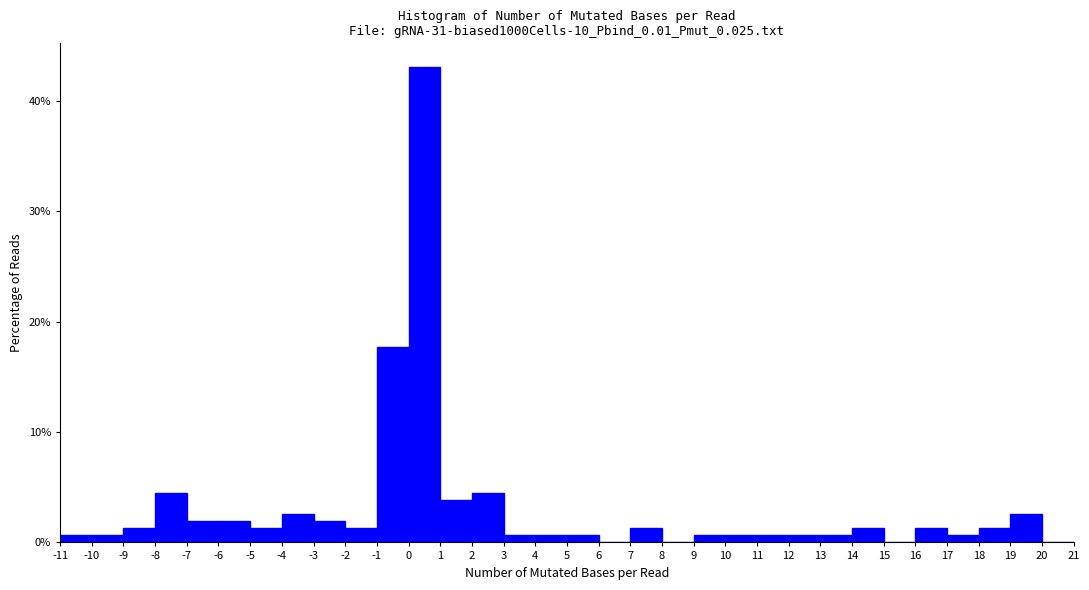

What is the height of the bar covering -6 to -5 on the x-axis? The values are not printed on the chart, so give them approximately, as read against the axis.

2